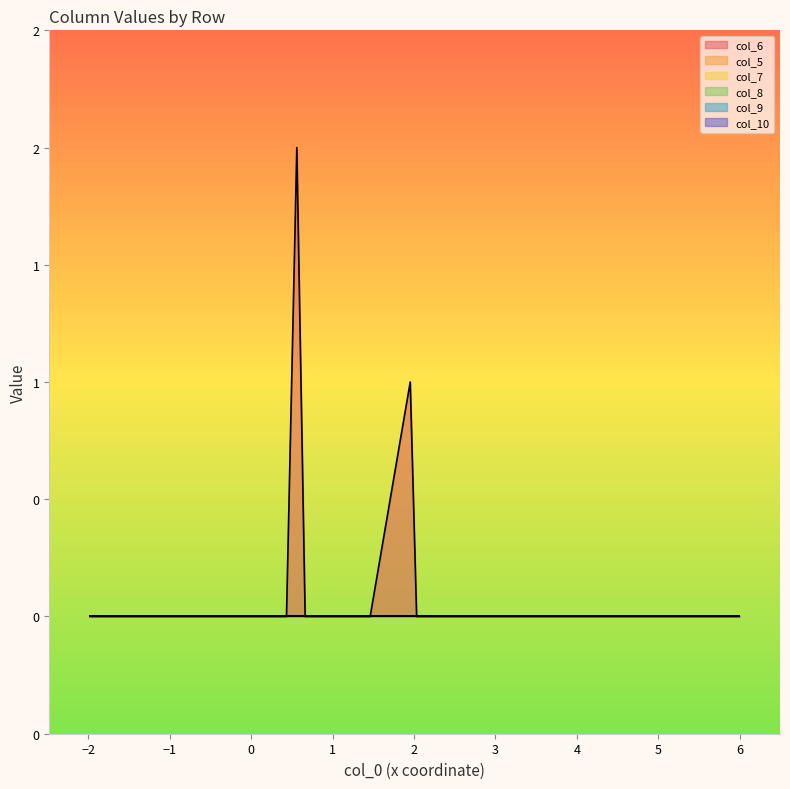

The value of col_9 at 15 is 0. True or false?

True